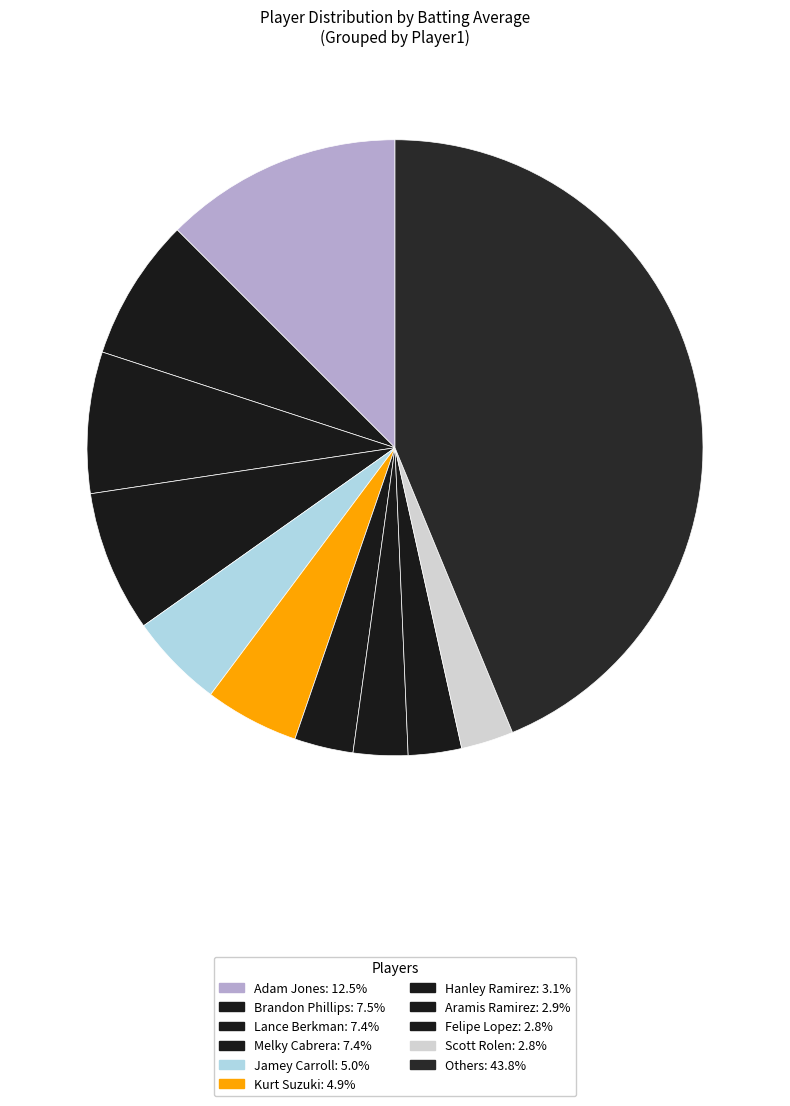

Count the number of slices in the pie.

11